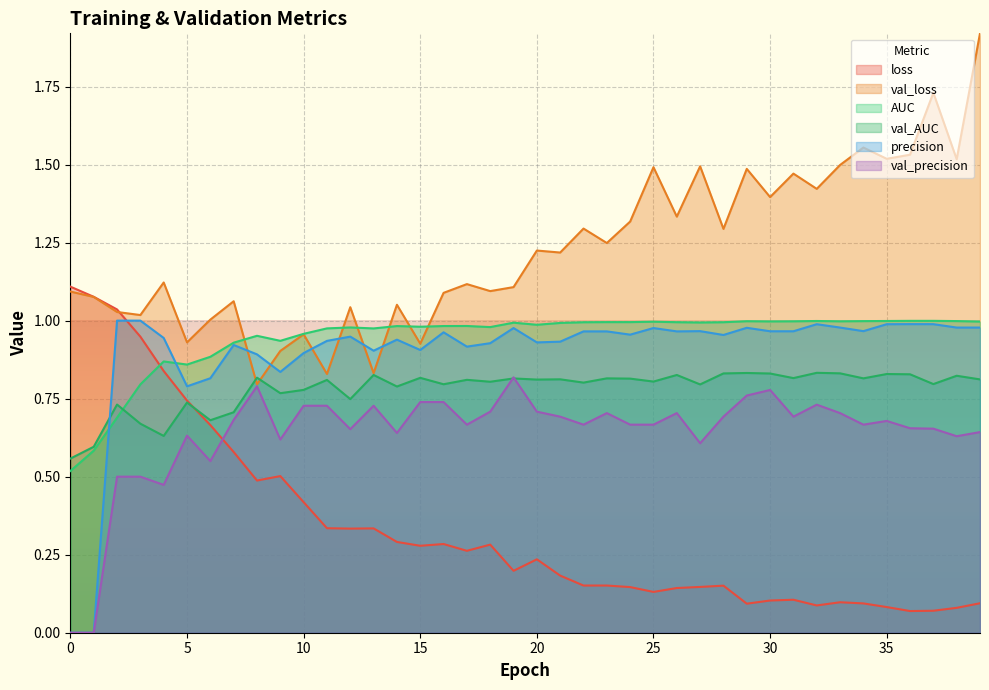

Reading right to left, transcribe all the data shown in this chart.

loss: 39=0.1	38=0.1	37=0.1	36=0.1	35=0.1	34=0.1	33=0.1	32=0.1	31=0.1	30=0.1	29=0.1	28=0.2	27=0.1	26=0.1	25=0.1	24=0.1	23=0.2	22=0.2	21=0.2	20=0.2	19=0.2	18=0.3	17=0.3	16=0.3	15=0.3	14=0.3	13=0.3	12=0.3	11=0.3	10=0.4	9=0.5	8=0.5	7=0.6	6=0.7	5=0.7	4=0.8	3=0.9	2=1.0	1=1.1	0=1.1
val_loss: 39=1.9	38=1.5	37=1.7	36=1.5	35=1.5	34=1.6	33=1.5	32=1.4	31=1.5	30=1.4	29=1.5	28=1.3	27=1.5	26=1.3	25=1.5	24=1.3	23=1.2	22=1.3	21=1.2	20=1.2	19=1.1	18=1.1	17=1.1	16=1.1	15=0.9	14=1.1	13=0.8	12=1.0	11=0.8	10=1.0	9=0.9	8=0.8	7=1.1	6=1.0	5=0.9	4=1.1	3=1.0	2=1.0	1=1.1	0=1.1
AUC: 39=1.0	38=1.0	37=1.0	36=1.0	35=1.0	34=1.0	33=1.0	32=1.0	31=1.0	30=1.0	29=1.0	28=1.0	27=1.0	26=1.0	25=1.0	24=1.0	23=1.0	22=1.0	21=1.0	20=1.0	19=1.0	18=1.0	17=1.0	16=1.0	15=1.0	14=1.0	13=1.0	12=1.0	11=1.0	10=1.0	9=0.9	8=1.0	7=0.9	6=0.9	5=0.9	4=0.9	3=0.8	2=0.7	1=0.6	0=0.5
val_AUC: 39=0.8	38=0.8	37=0.8	36=0.8	35=0.8	34=0.8	33=0.8	32=0.8	31=0.8	30=0.8	29=0.8	28=0.8	27=0.8	26=0.8	25=0.8	24=0.8	23=0.8	22=0.8	21=0.8	20=0.8	19=0.8	18=0.8	17=0.8	16=0.8	15=0.8	14=0.8	13=0.8	12=0.7	11=0.8	10=0.8	9=0.8	8=0.8	7=0.7	6=0.7	5=0.7	4=0.6	3=0.7	2=0.7	1=0.6	0=0.6
precision: 39=1.0	38=1.0	37=1.0	36=1.0	35=1.0	34=1.0	33=1.0	32=1.0	31=1.0	30=1.0	29=1.0	28=1.0	27=1.0	26=1.0	25=1.0	24=1.0	23=1.0	22=1.0	21=0.9	20=0.9	19=1.0	18=0.9	17=0.9	16=1.0	15=0.9	14=0.9	13=0.9	12=0.9	11=0.9	10=0.9	9=0.8	8=0.9	7=0.9	6=0.8	5=0.8	4=0.9	3=1.0	2=1.0	1=0.0	0=0.0
val_precision: 39=0.6	38=0.6	37=0.7	36=0.7	35=0.7	34=0.7	33=0.7	32=0.7	31=0.7	30=0.8	29=0.8	28=0.7	27=0.6	26=0.7	25=0.7	24=0.7	23=0.7	22=0.7	21=0.7	20=0.7	19=0.8	18=0.7	17=0.7	16=0.7	15=0.7	14=0.6	13=0.7	12=0.7	11=0.7	10=0.7	9=0.6	8=0.8	7=0.7	6=0.6	5=0.6	4=0.5	3=0.5	2=0.5	1=0.0	0=0.0